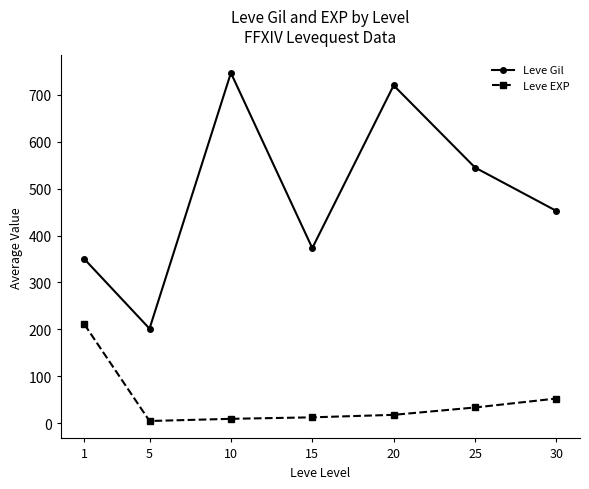

Rank the series at 5 from lowest to highest value.

Leve EXP, Leve Gil